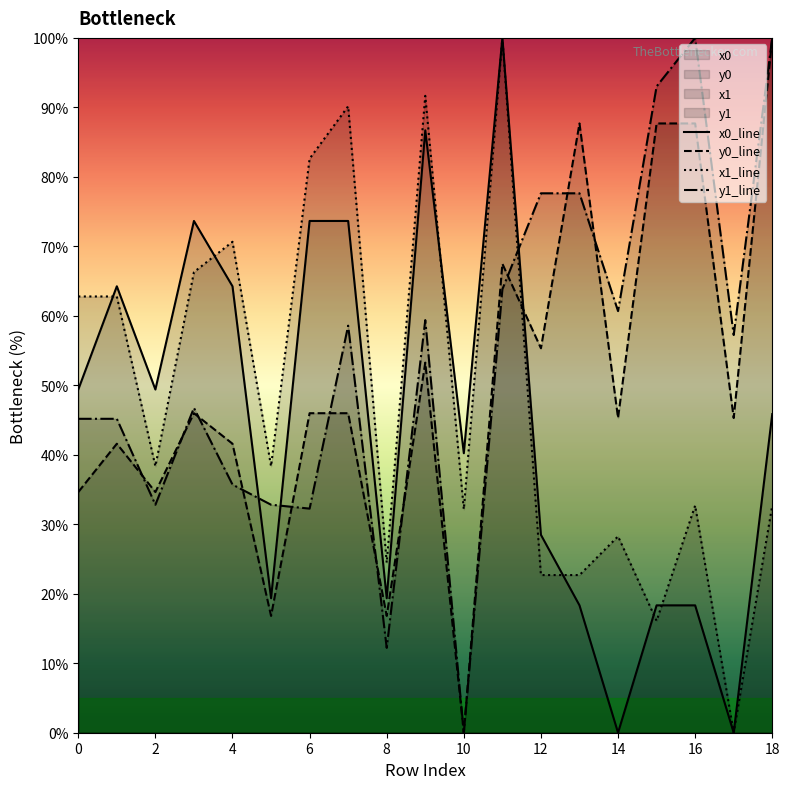

Which series ends up on top after the final intersection of x1_line and y1_line?

y1_line